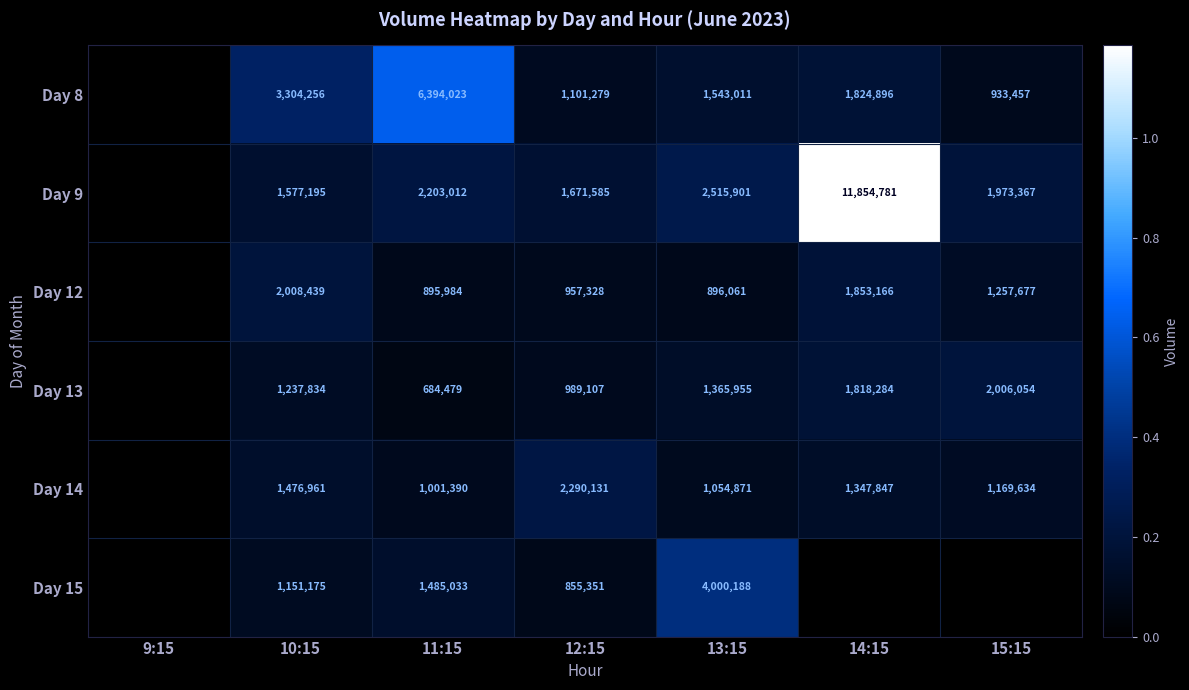

What is the difference between the Day 13 values at 10:15 and 14:15?

580450